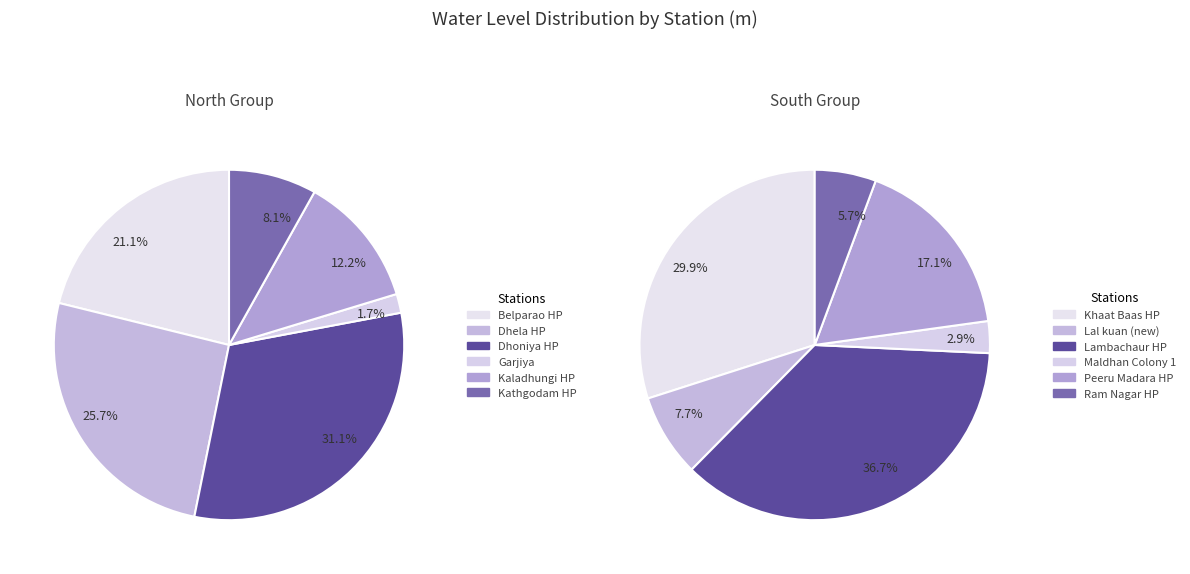

How many segments does this pie chart have?

12